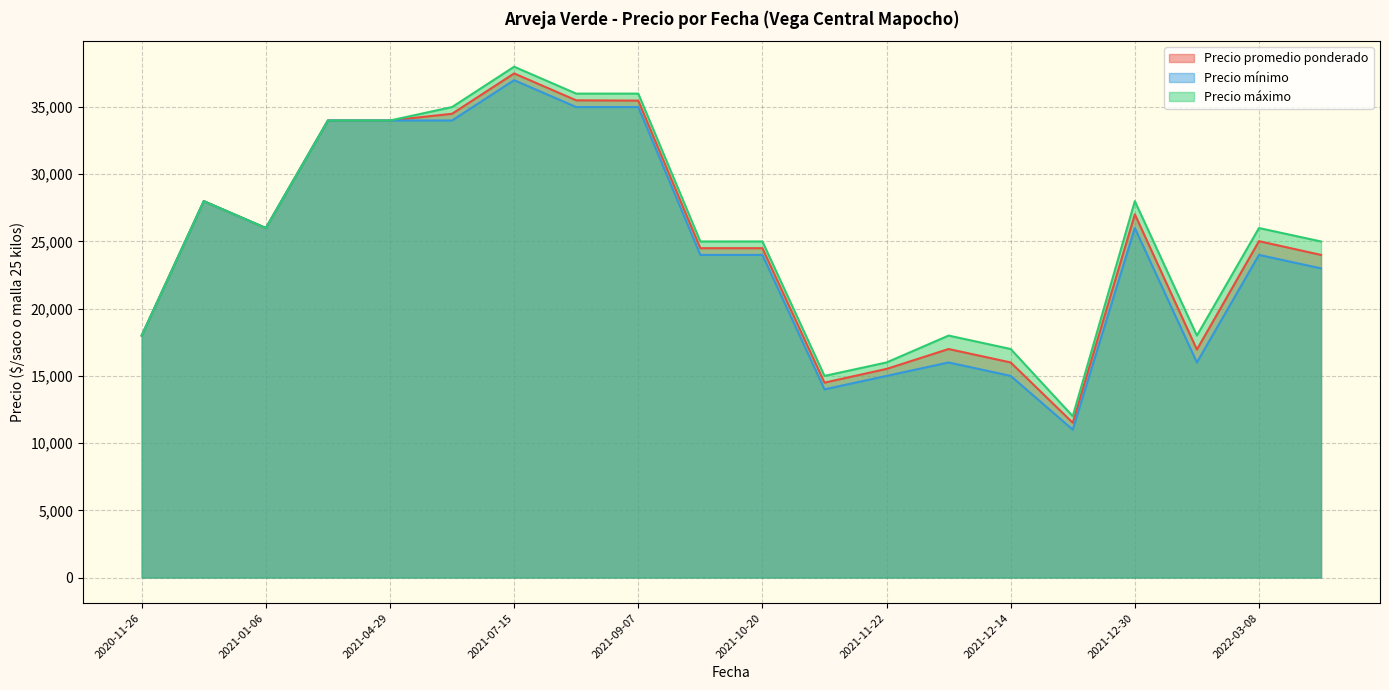

List the series in order of their overall mean, highest first.

Precio máximo, Precio promedio ponderado, Precio mínimo